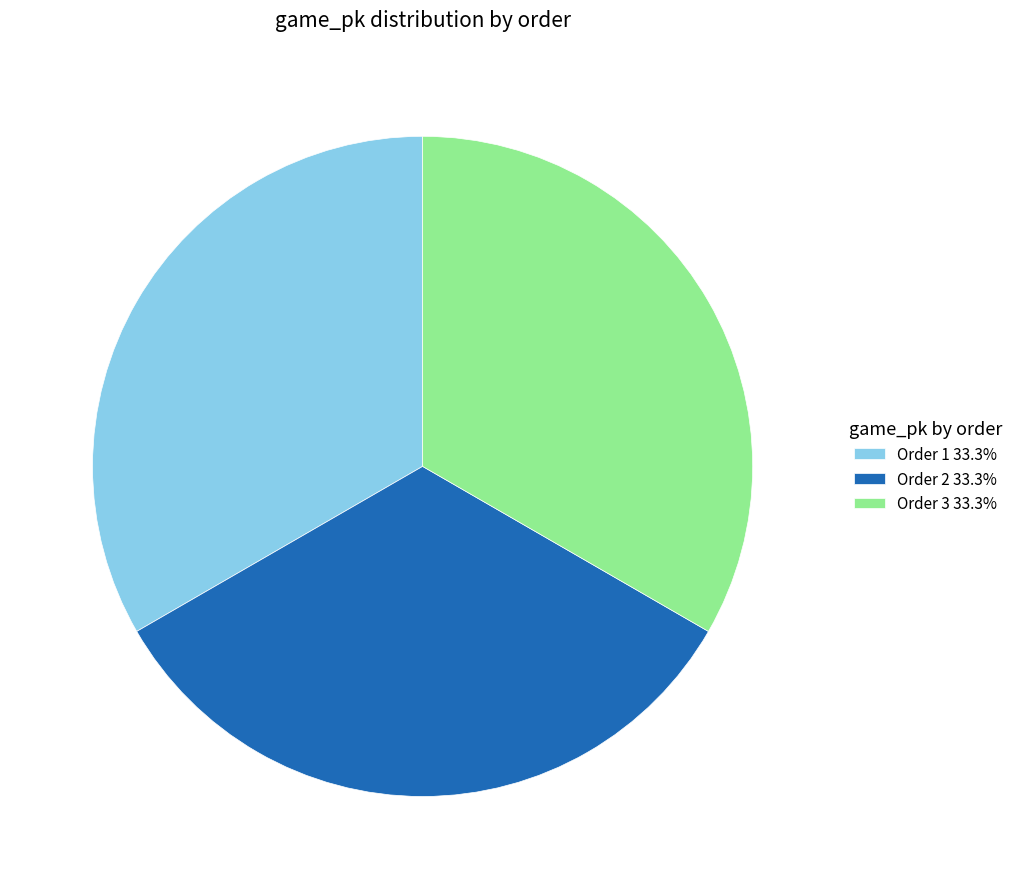

Approximately how many times larger is the value at Order 3 33.3% compared to Order 2 33.3%?

1.0